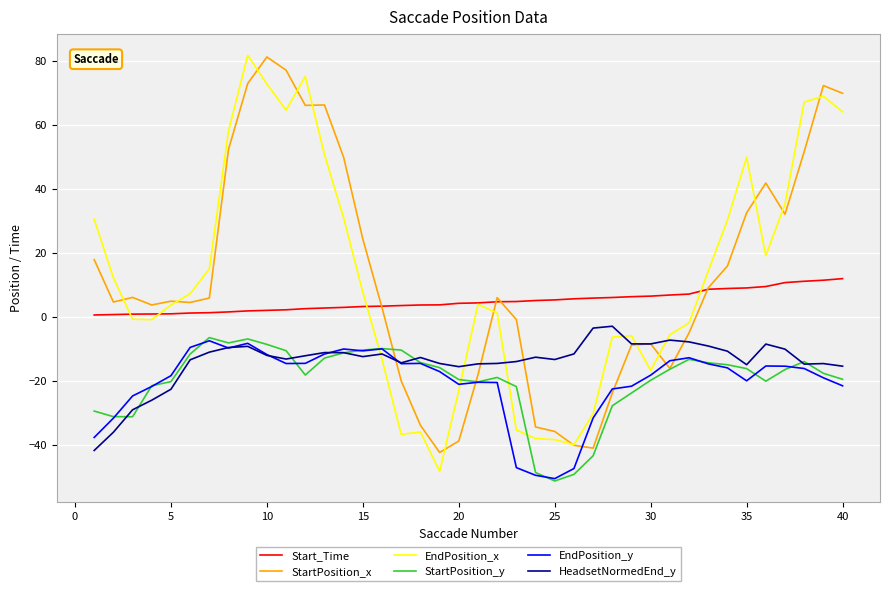

Which series has the widest spread of values?

EndPosition_x